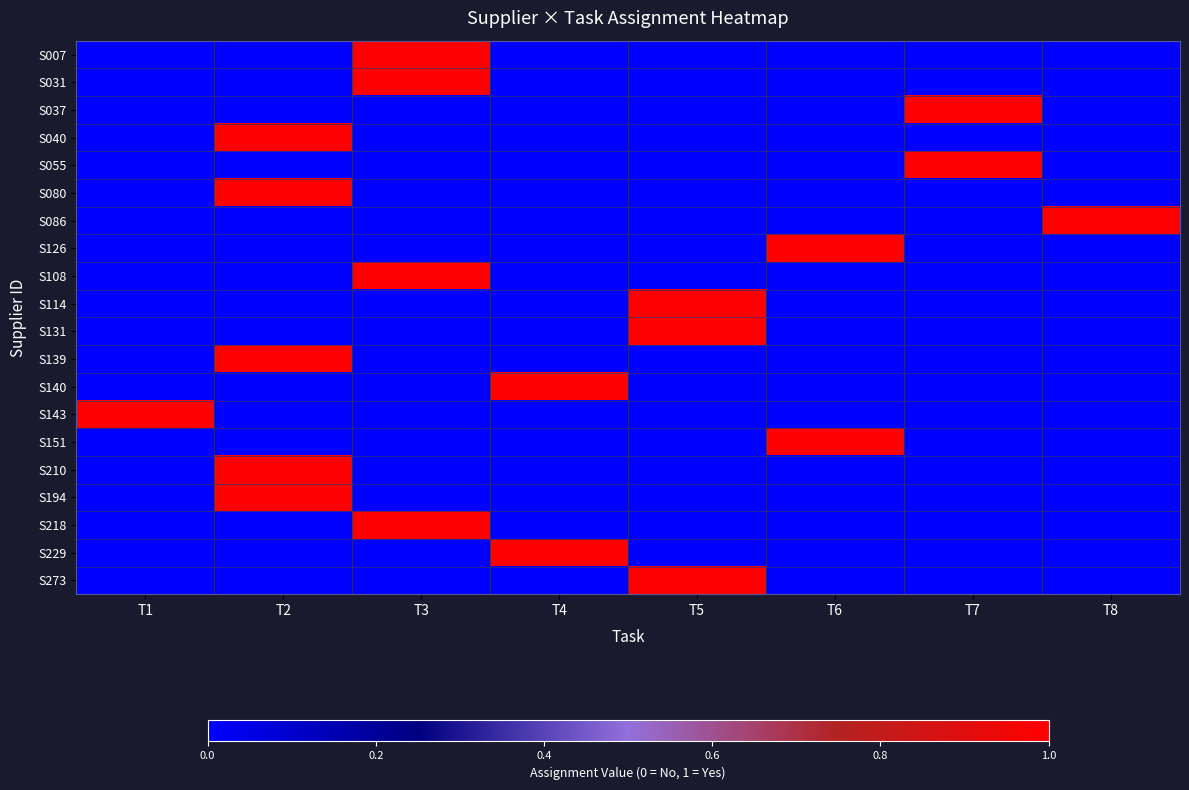

Which series changed the most between T4 and T8?

S086